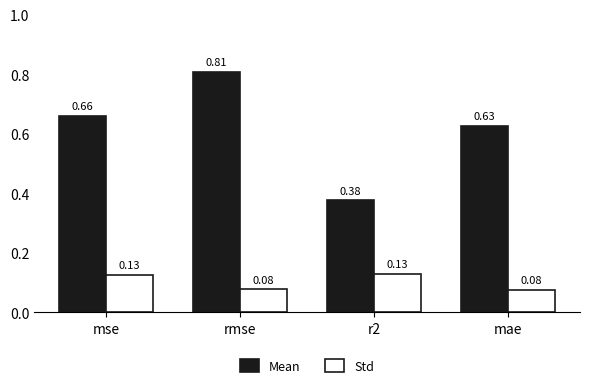

What are all the series names shown in the legend?

Mean, Std